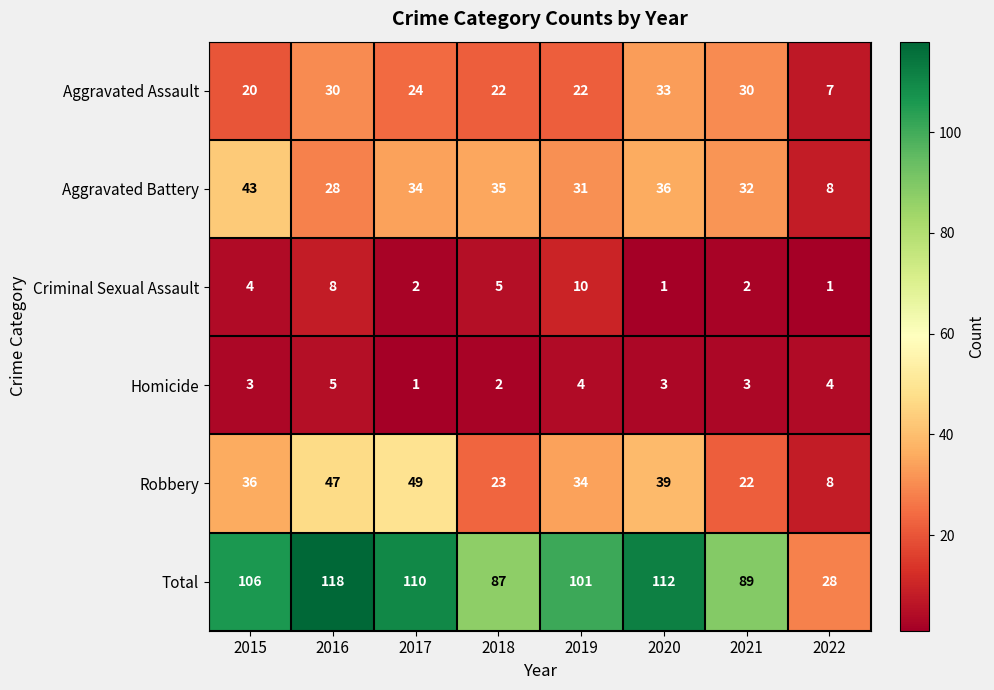

Which series has the largest range (max minus min)?

Total